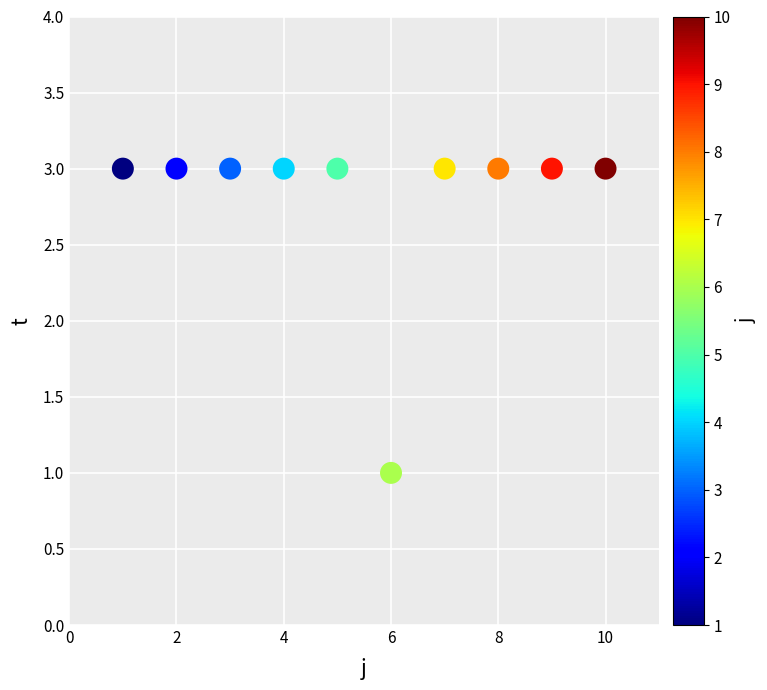

What is the average X value?

6